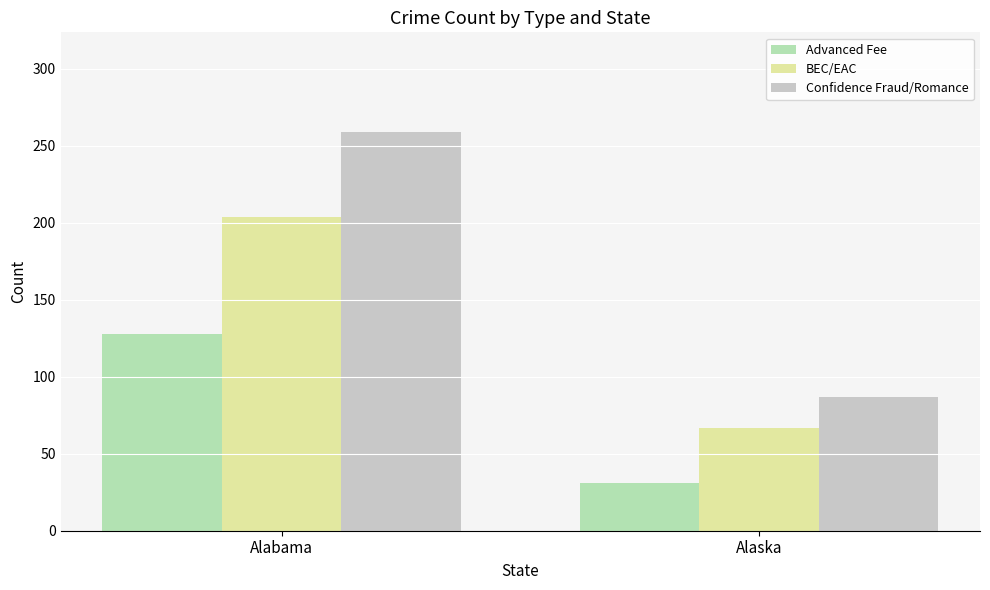

Is it true that Confidence Fraud/Romance equals 259 at Alabama?

True